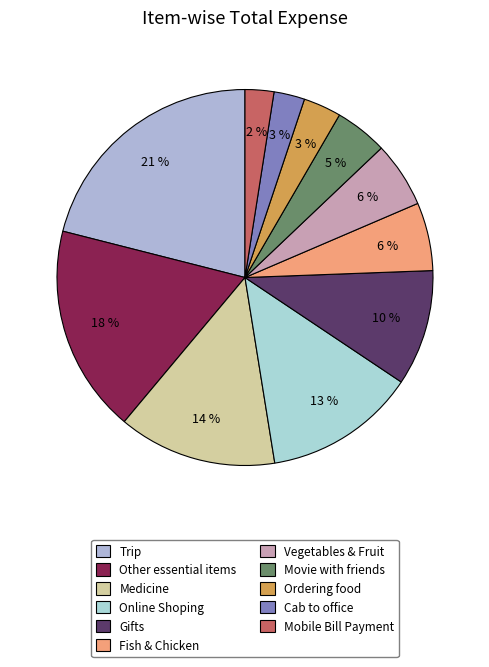

What is the ratio of the value at Trip to the value at Movie with friends?

4.6